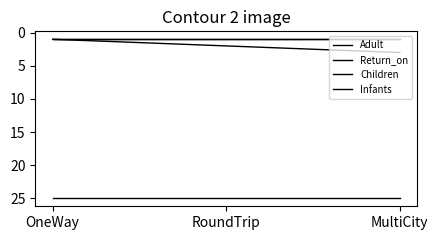

Reading left to right, extract all data points from this chart.

Adult: 1	2	3
Return_on: 25	25	25
Children: 1	1	1
Infants: 1	1	1